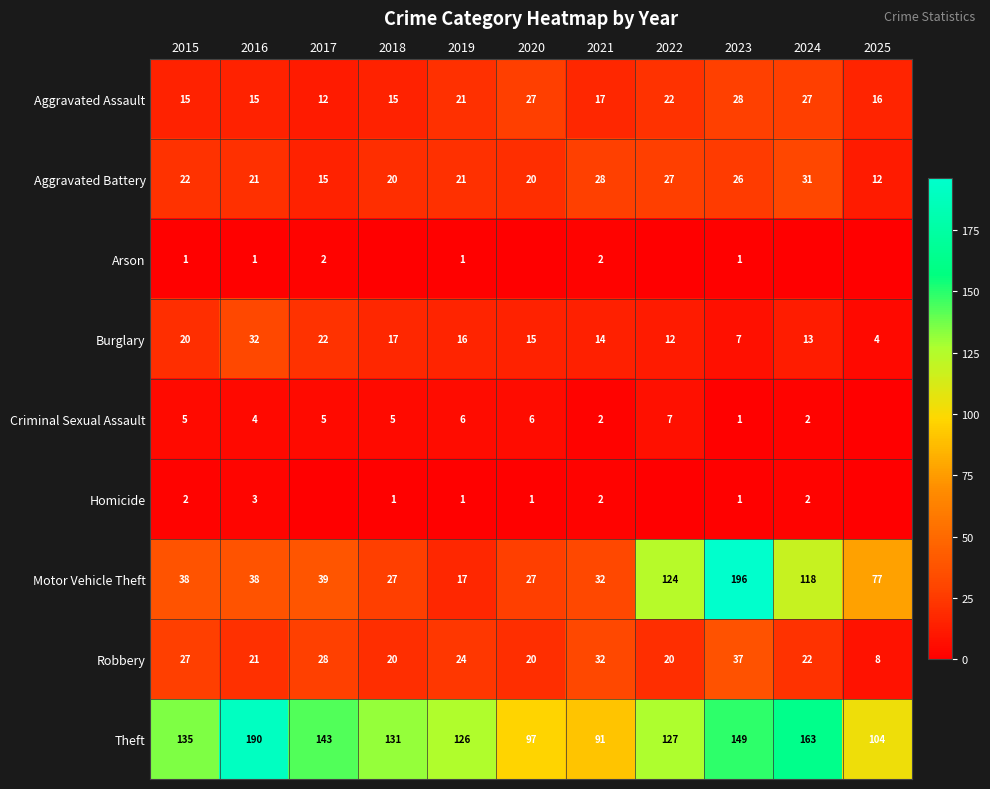

What is the difference between the highest and lowest values at 2023?

195